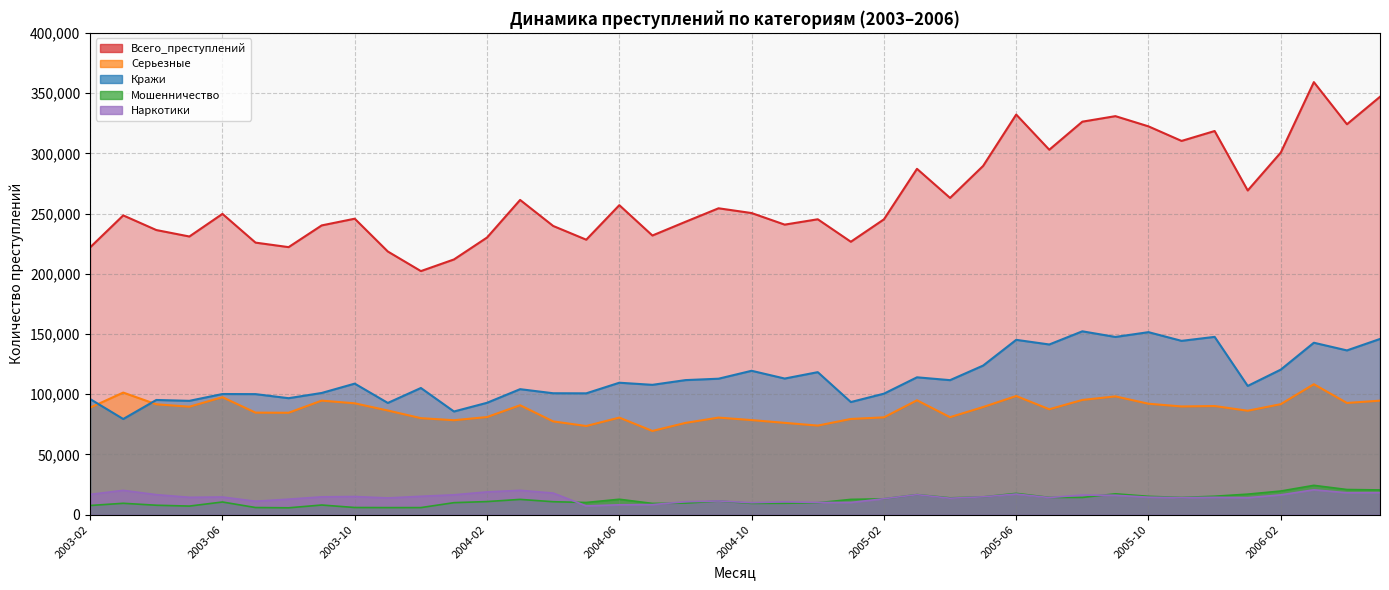

The value of Наркотики at 2004-02 is 18885. True or false?

True